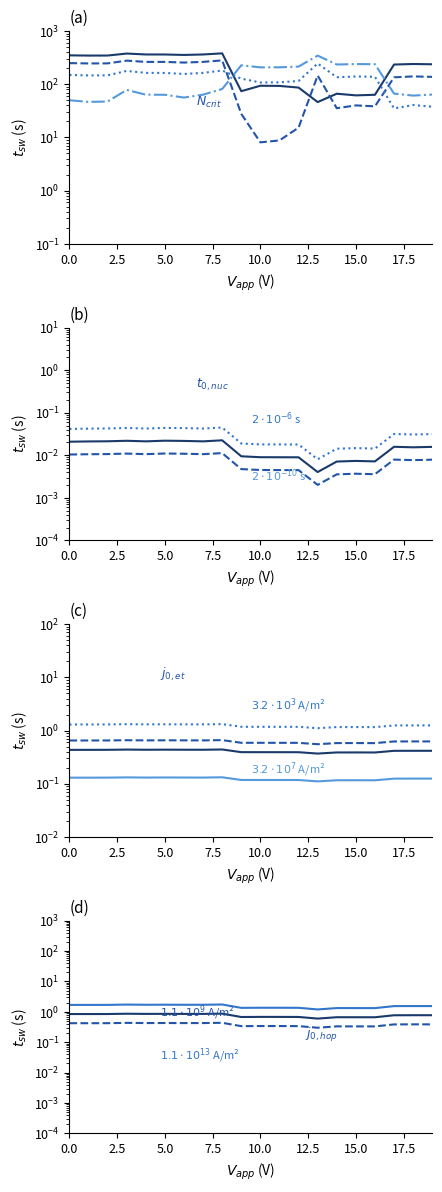

Is it true that longitude equals 0.6 at Low.Burned.M.3?

False